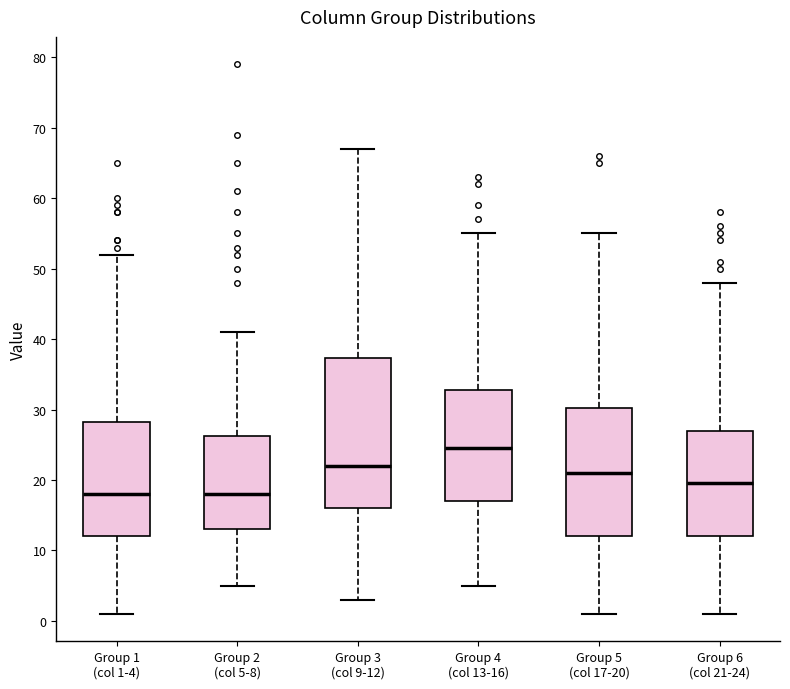

Reading left to right, transcribe this box plot: for each box, give where its median line is, the range the box spans, and where its two whiskers end, as read against the y-axis. The values are not printed on the chart, so give them approximately, as read against the axis.

Group 1 (col 1-4): median 18, box 12 to 28, whiskers 1 to 52
Group 2 (col 5-8): median 18, box 13 to 26, whiskers 5 to 41
Group 3 (col 9-12): median 22, box 16 to 37, whiskers 3 to 67
Group 4 (col 13-16): median 25, box 17 to 33, whiskers 5 to 55
Group 5 (col 17-20): median 21, box 12 to 30, whiskers 1 to 55
Group 6 (col 21-24): median 20, box 12 to 27, whiskers 1 to 48